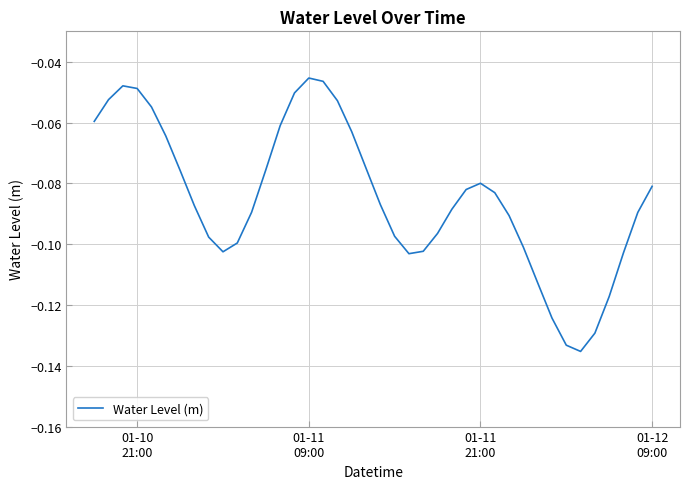

How many lines are shown in the chart?

1